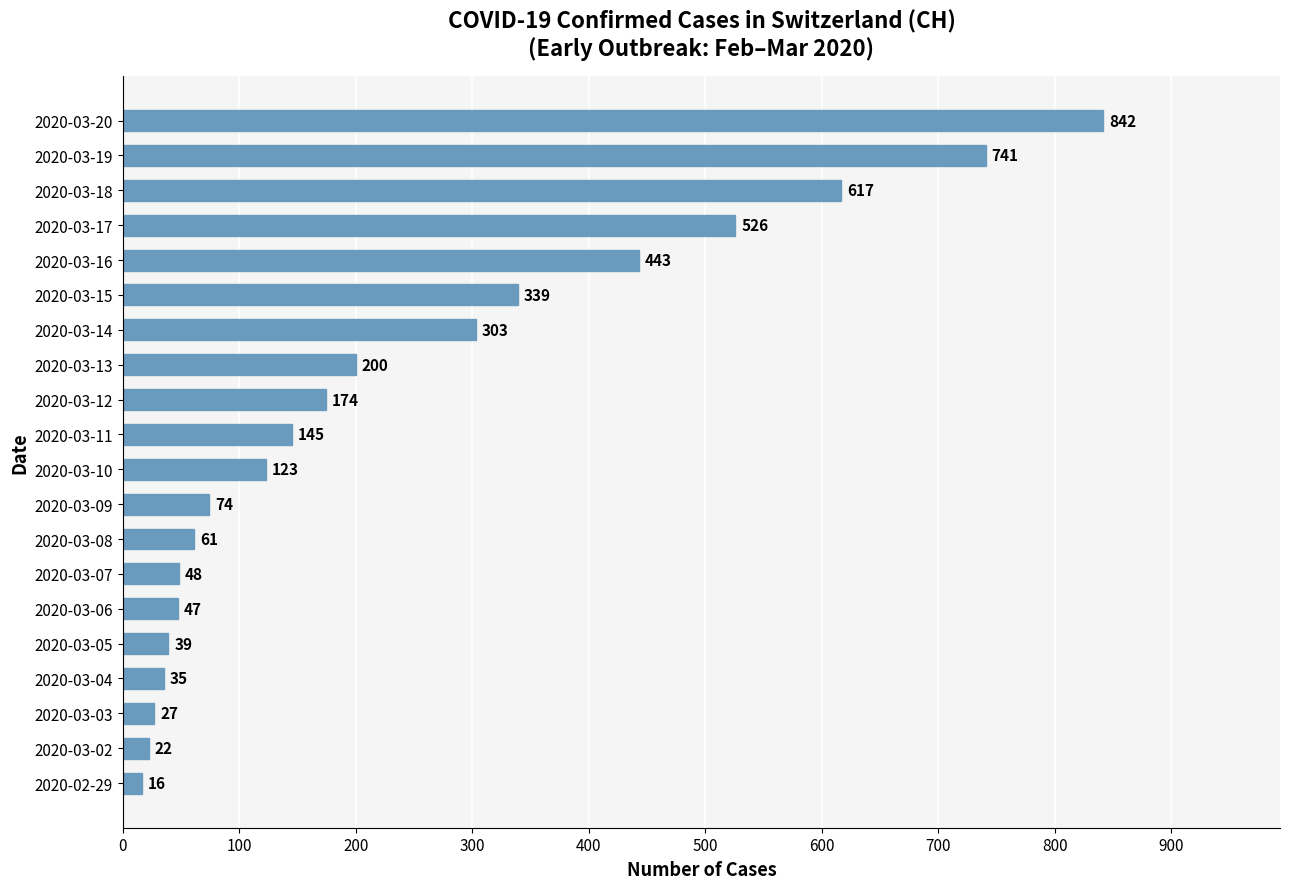

Read the value at 2020-03-04.

35